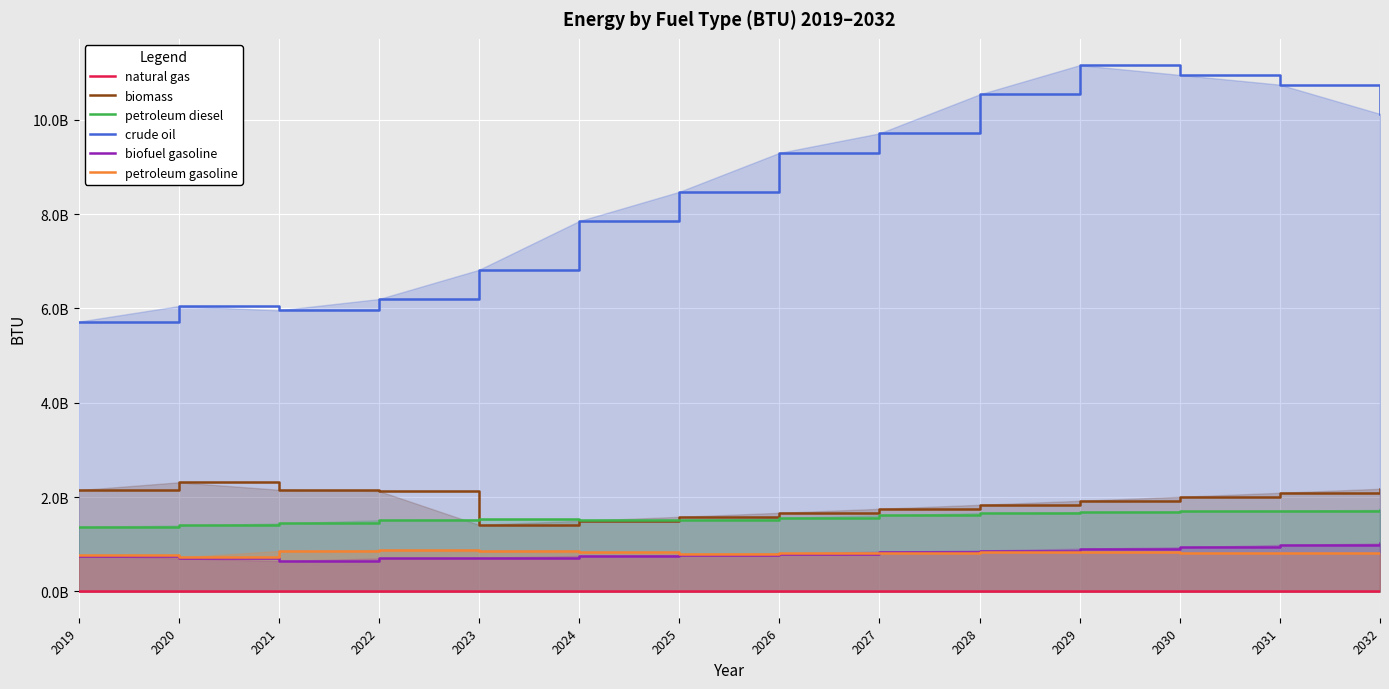

List the labels in order of petroleum diesel value, smallest first.

2019, 2020, 2021, 2025, 2022, 2024, 2023, 2026, 2027, 2028, 2029, 2030, 2031, 2032